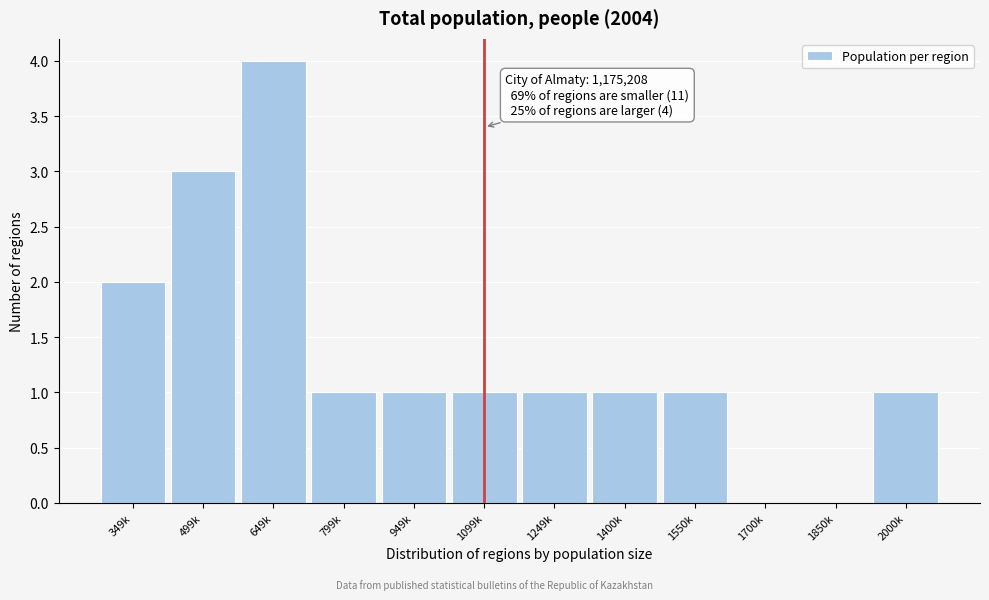

Reading left to right, list all the values displayed in this chart.

349k=2	499k=3	649k=4	799k=1	949k=1	1099k=1	1249k=1	1400k=1	1550k=1	1700k=0	1850k=0	2000k=1